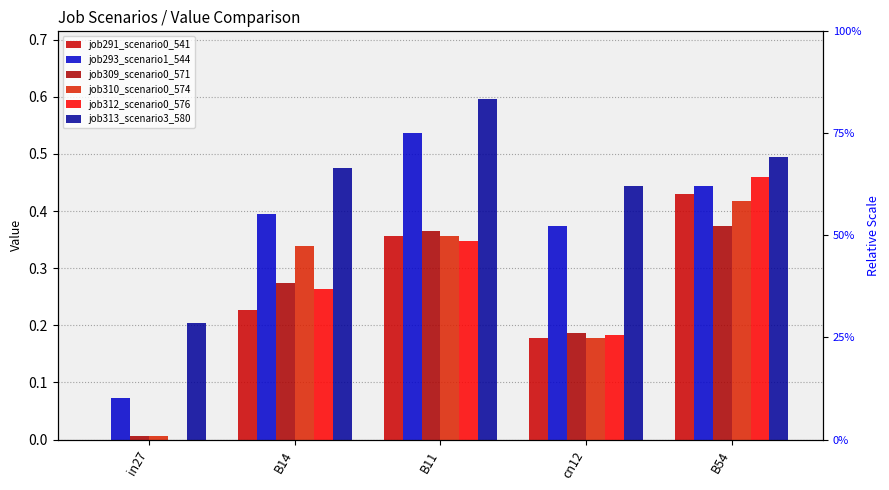

What is the label of the 3rd bar from the left?

B11